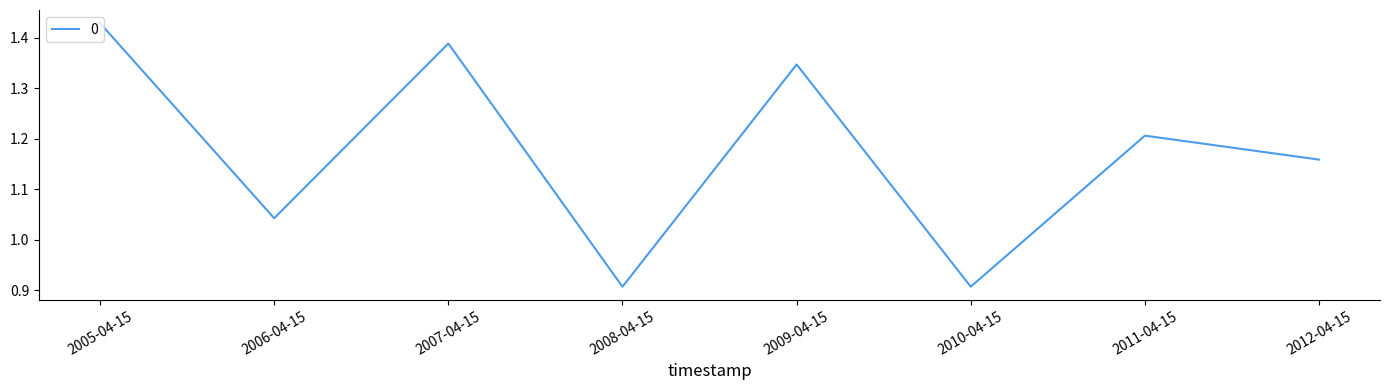

True or false: the data has more than 2 interior local peaks.

True